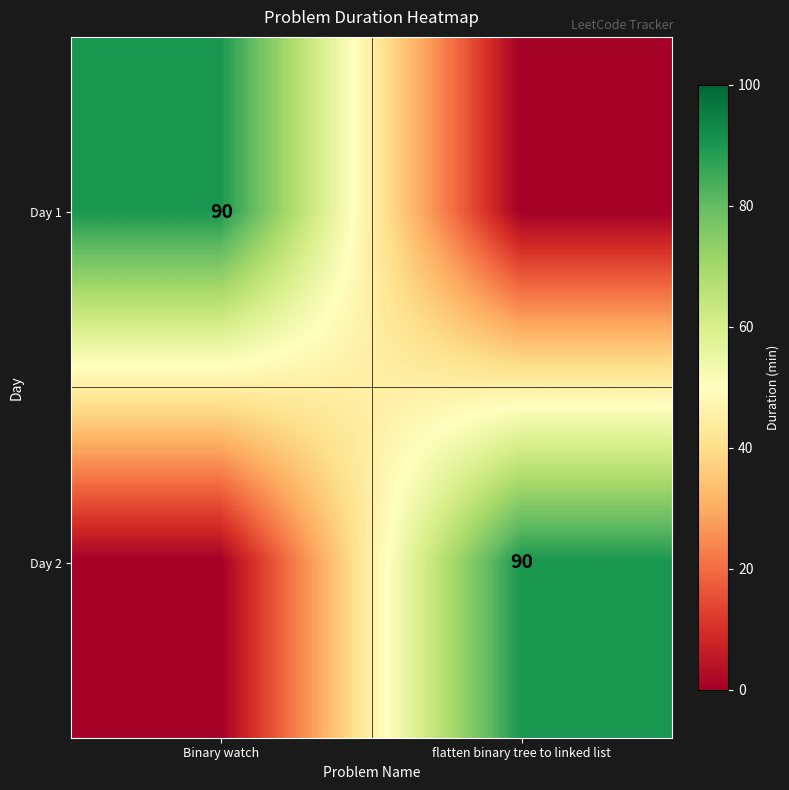

The Day 1 series shows 134 at Binary watch. True or false?

False